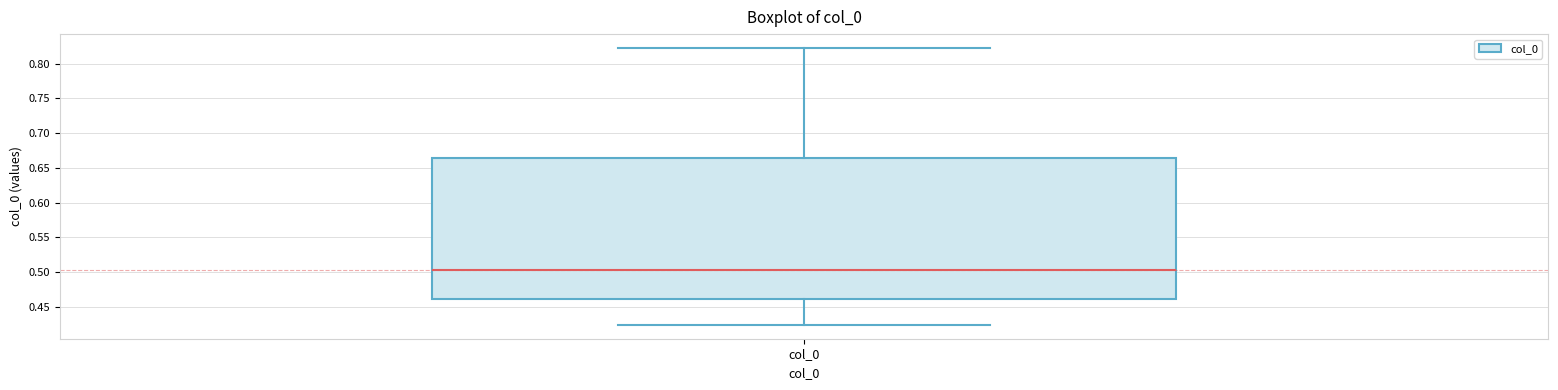

Where does the lower whisker of the box for col_0 end on the y-axis? The values are not printed on the chart, so give them approximately, as read against the axis.

0.425